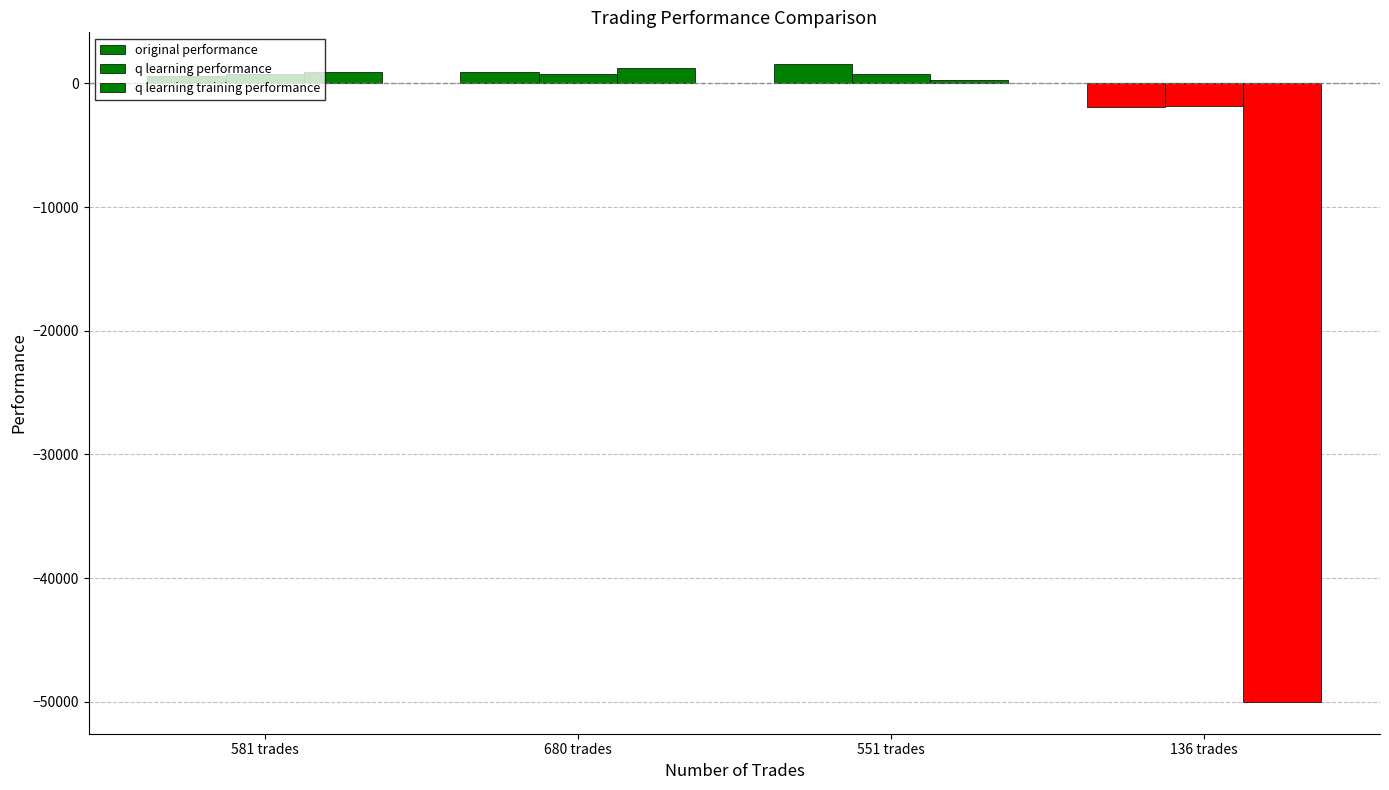

Which series has the largest range (max minus min)?

q learning training performance